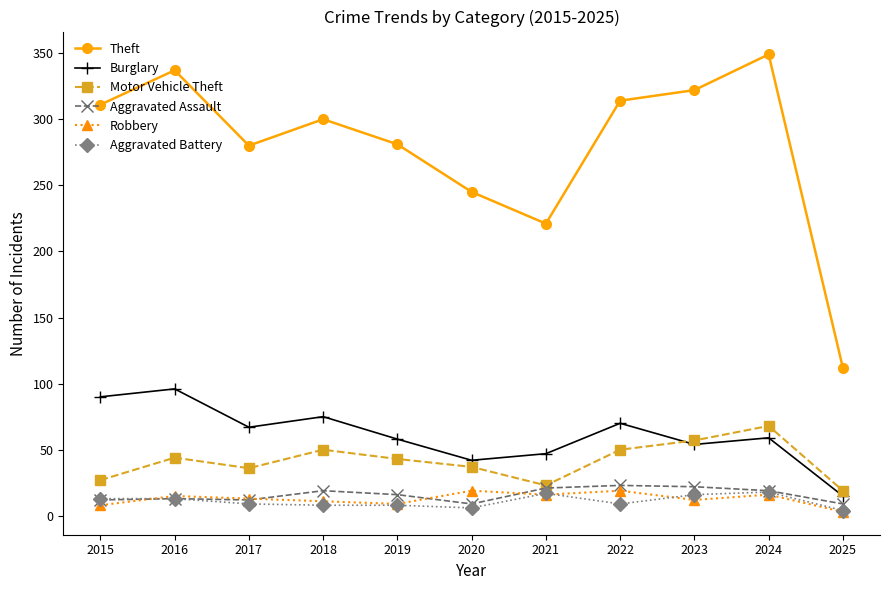

How many categories are shown in the chart?

11